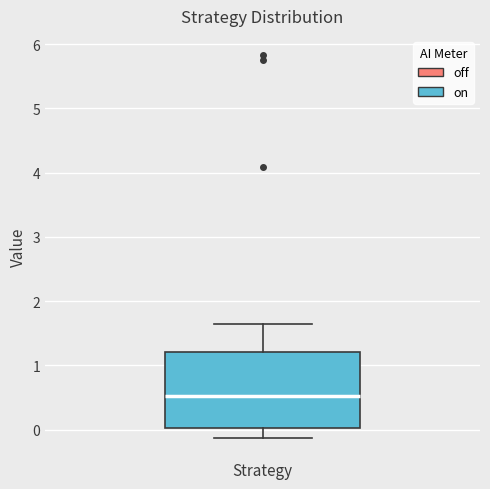

Transcribe this box plot: give where the median line is, the range the box spans, and where the two whiskers end, as read against the y-axis. The values are not printed on the chart, so give them approximately, as read against the axis.

median 0.5, box 0.0 to 1.2, whiskers -0.1 to 1.7